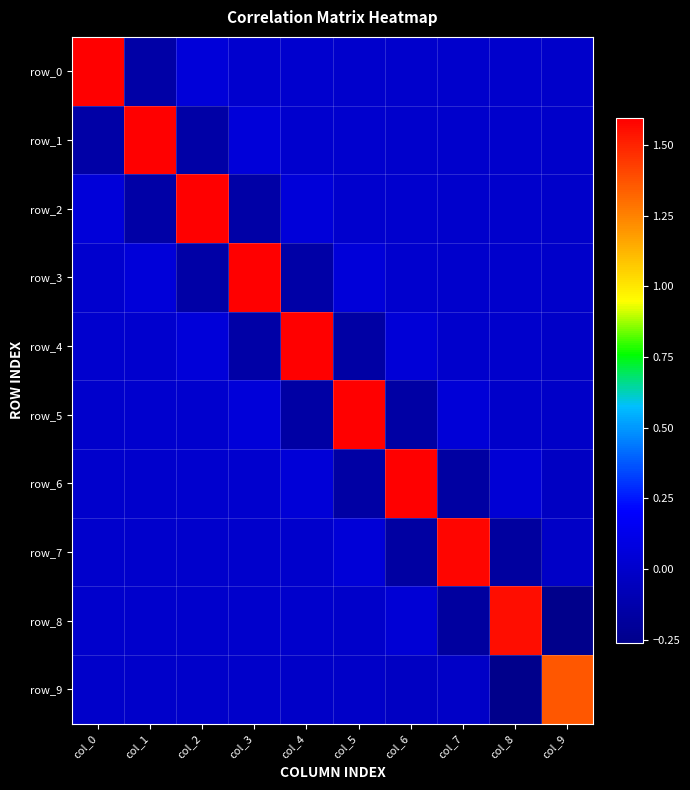

The value of row_1 at col_8 is 0.0. True or false?

True